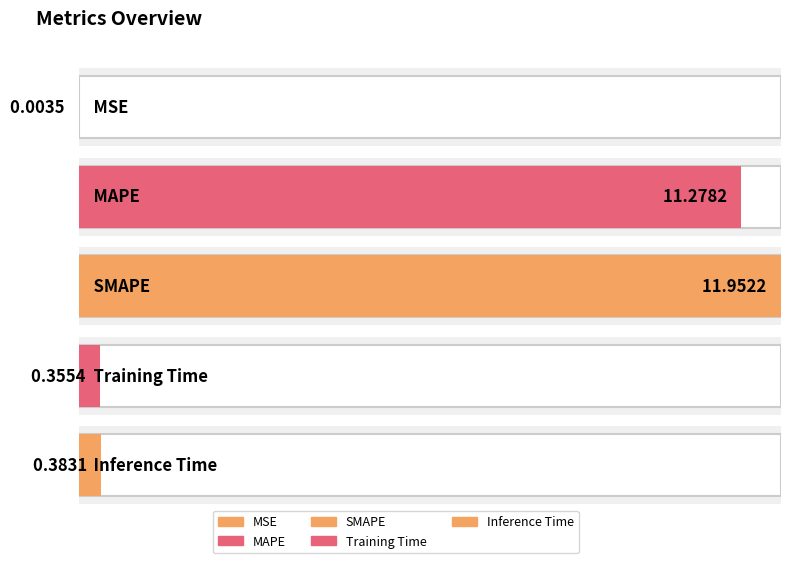

Reading left to right, list all the values displayed in this chart.

MSE=0.0	MAPE=11.3	SMAPE=12.0	Training Time=0.4	Inference Time=0.4